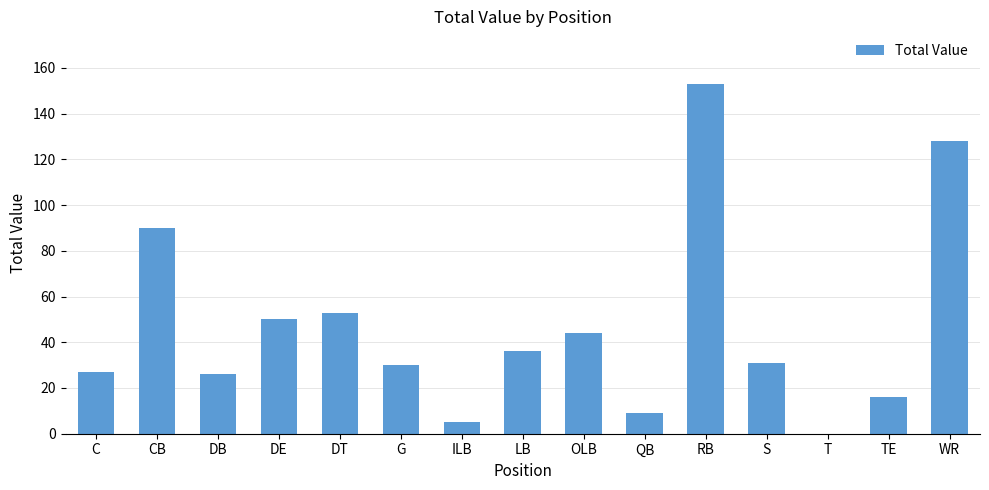

Reading right to left, transcribe all the data shown in this chart.

128	16	0	31	153	9	44	36	5	30	53	50	26	90	27